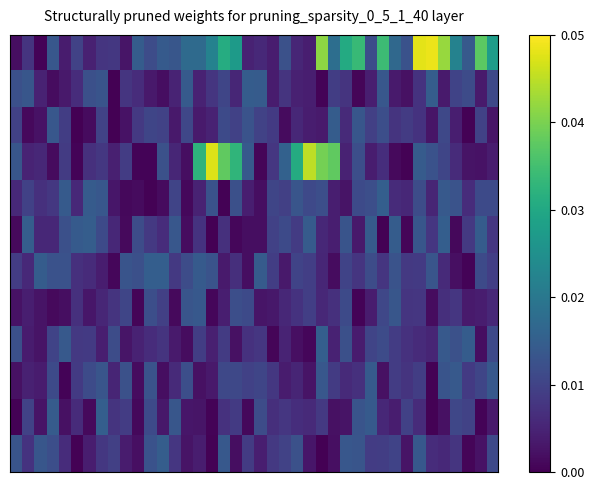

Which label corresponds to the largest value in the chart?

34